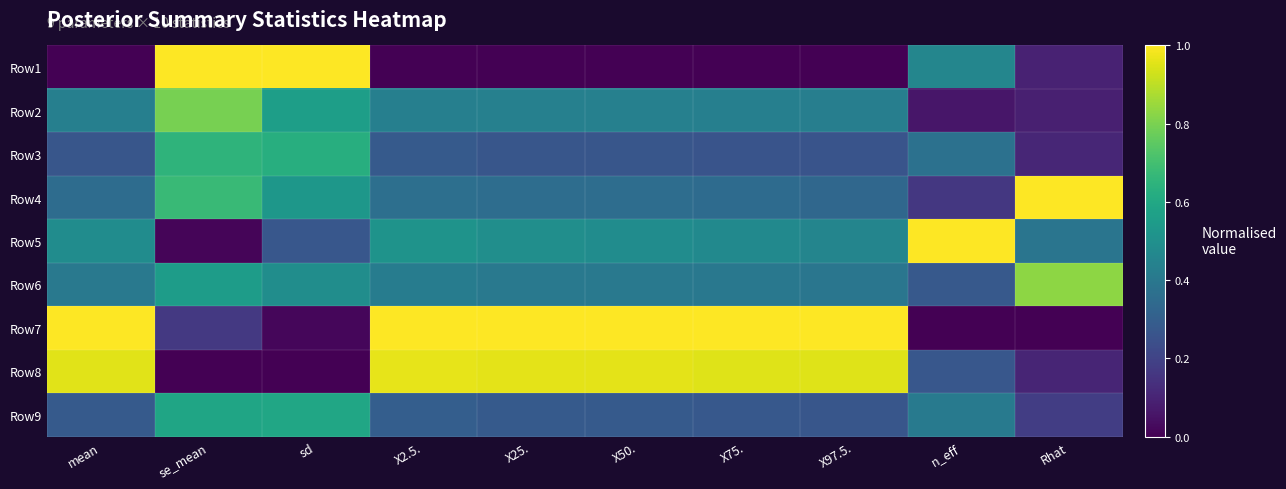

List the series in order of their peak value, highest first.

Row1, Row4, Row5, Row7, Row8, Row6, Row2, Row3, Row9